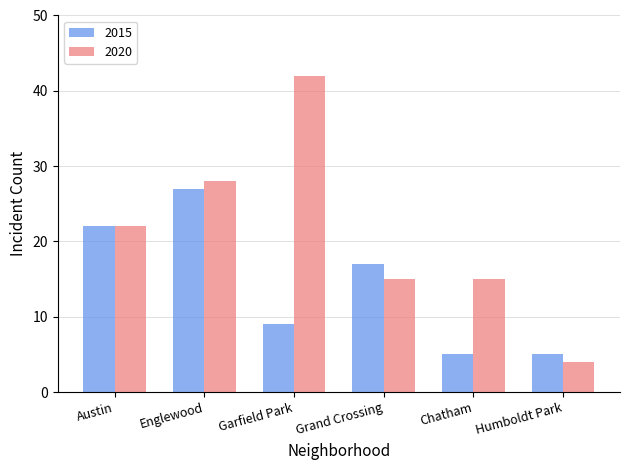

The 2020 series shows 60 at Garfield Park. True or false?

False